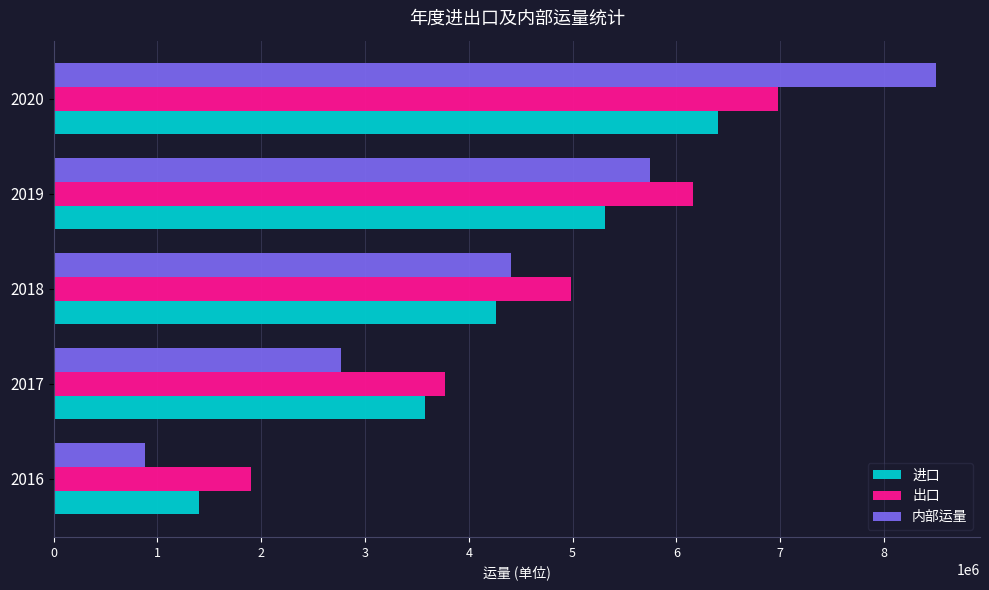

How many categories are shown in the chart?

5